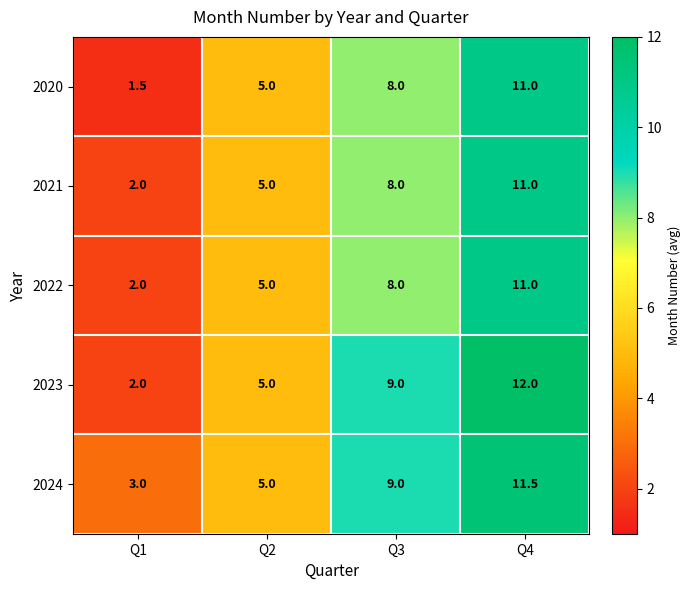

List the labels in order of 2021 value, smallest first.

Q1, Q2, Q3, Q4